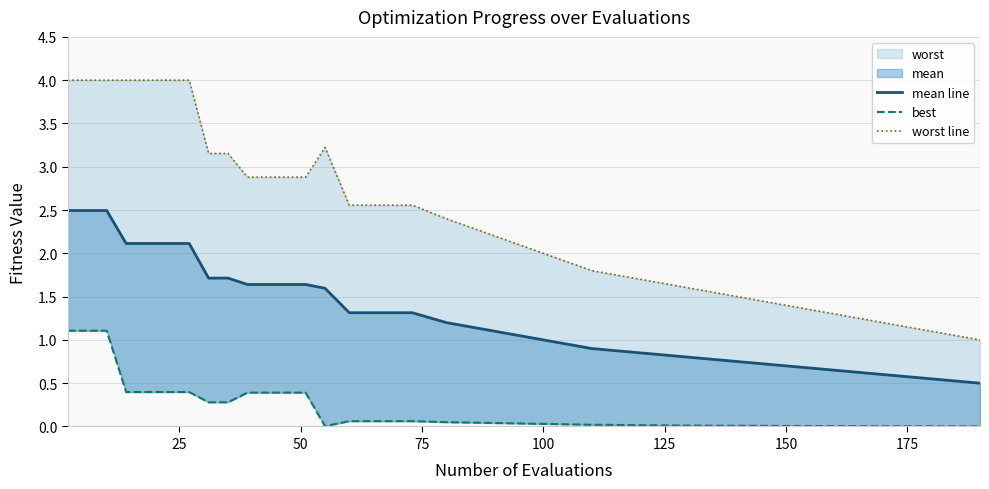

True or false: best and worst line cross at least once.

False